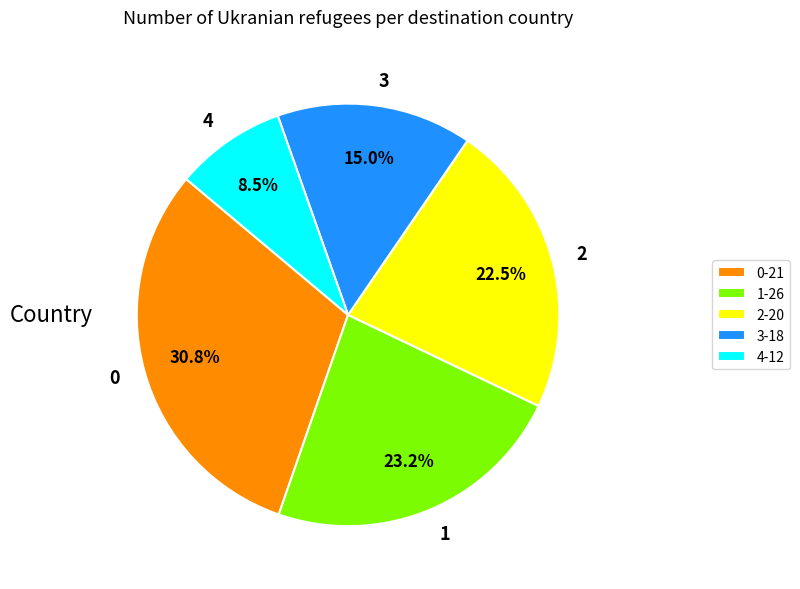

Is there any slice that represents more than half of the pie?

No